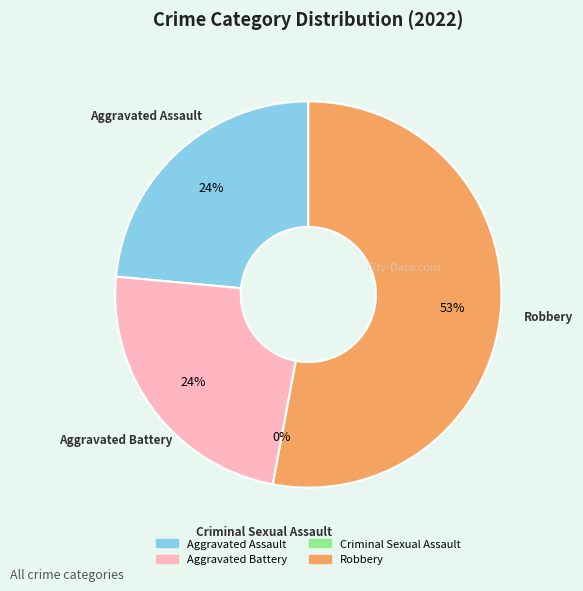

Combined, do Criminal Sexual Assault and Aggravated Assault account for over 50%?

No